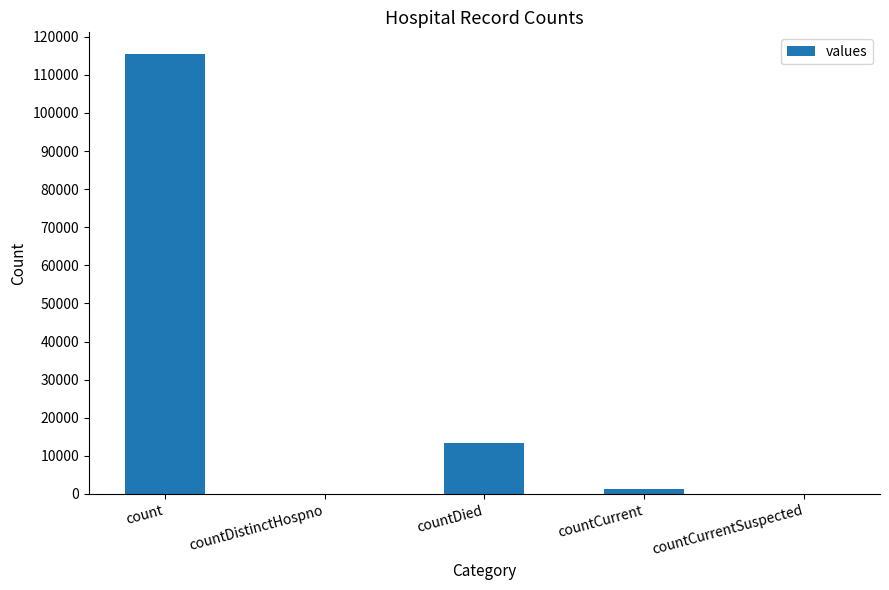

What is the greatest value displayed?

115379